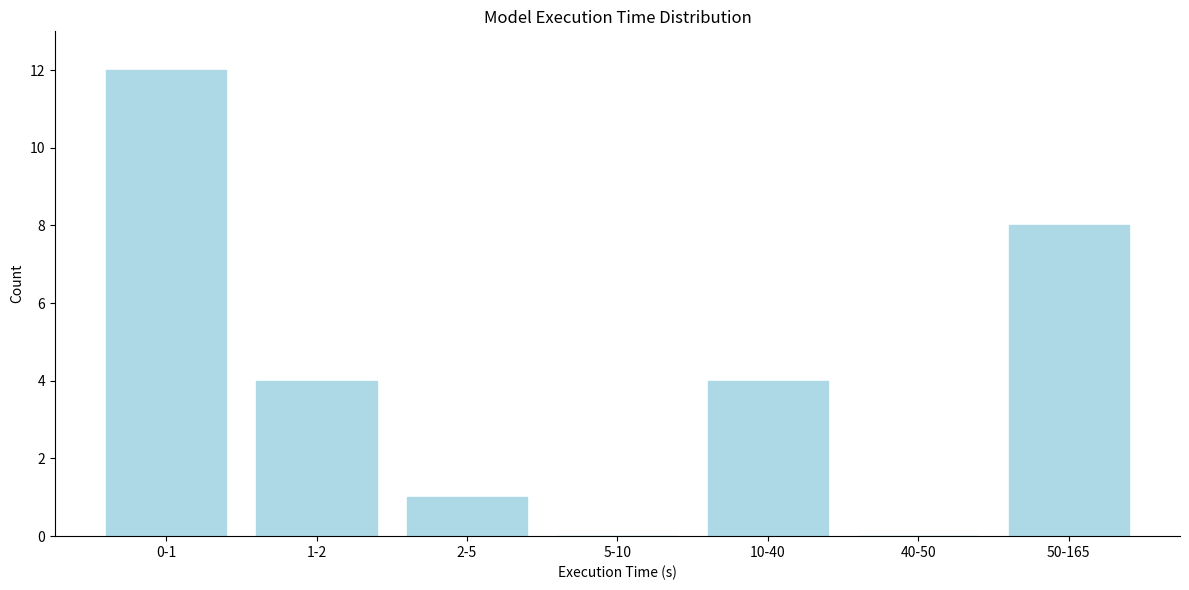

Reading right to left, what are all the values shown in this chart?

50-165=8	40-50=0	10-40=4	5-10=0	2-5=1	1-2=4	0-1=12